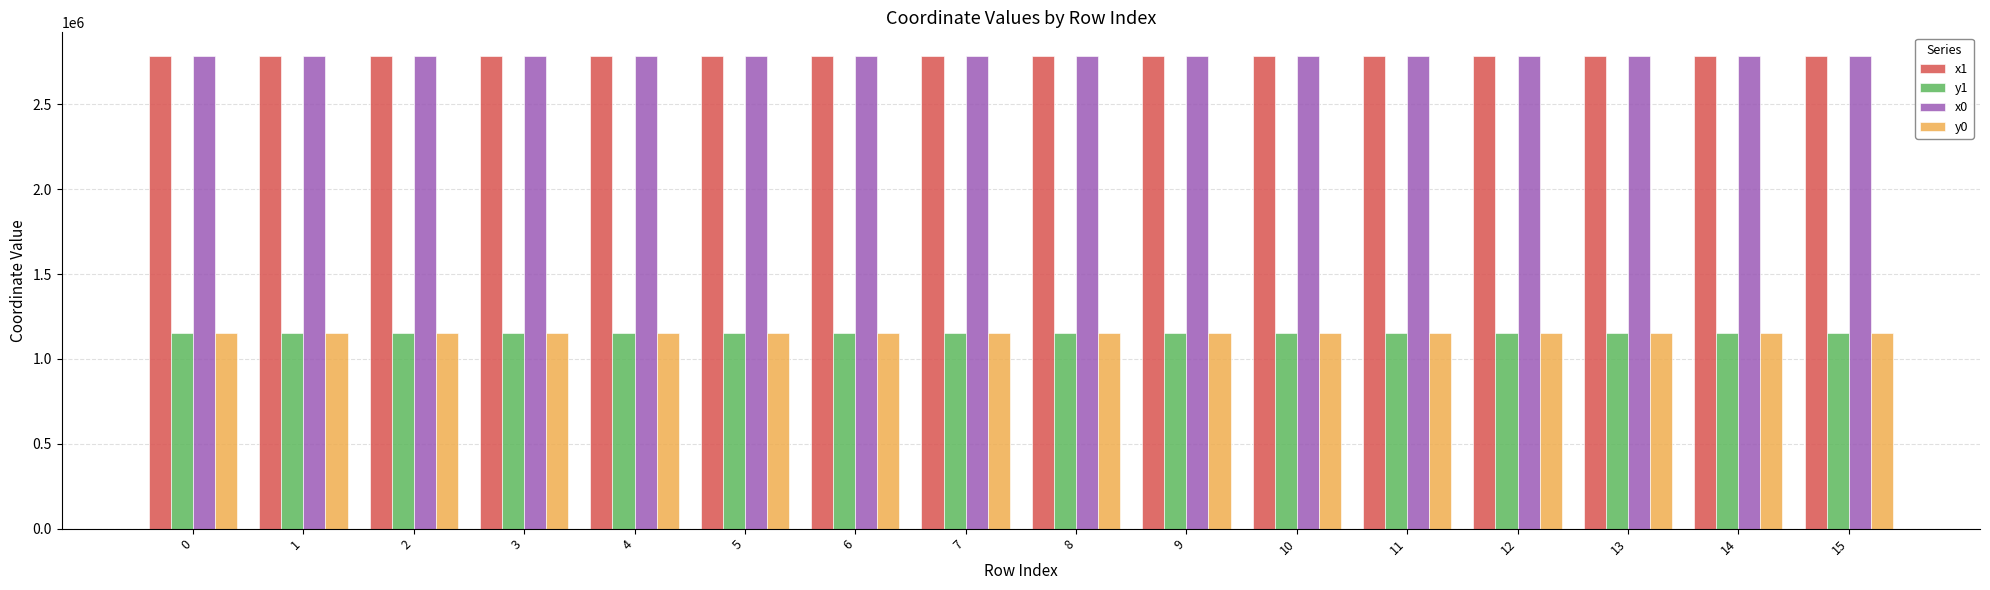

What is the average value of the x0 series?

2785767.7